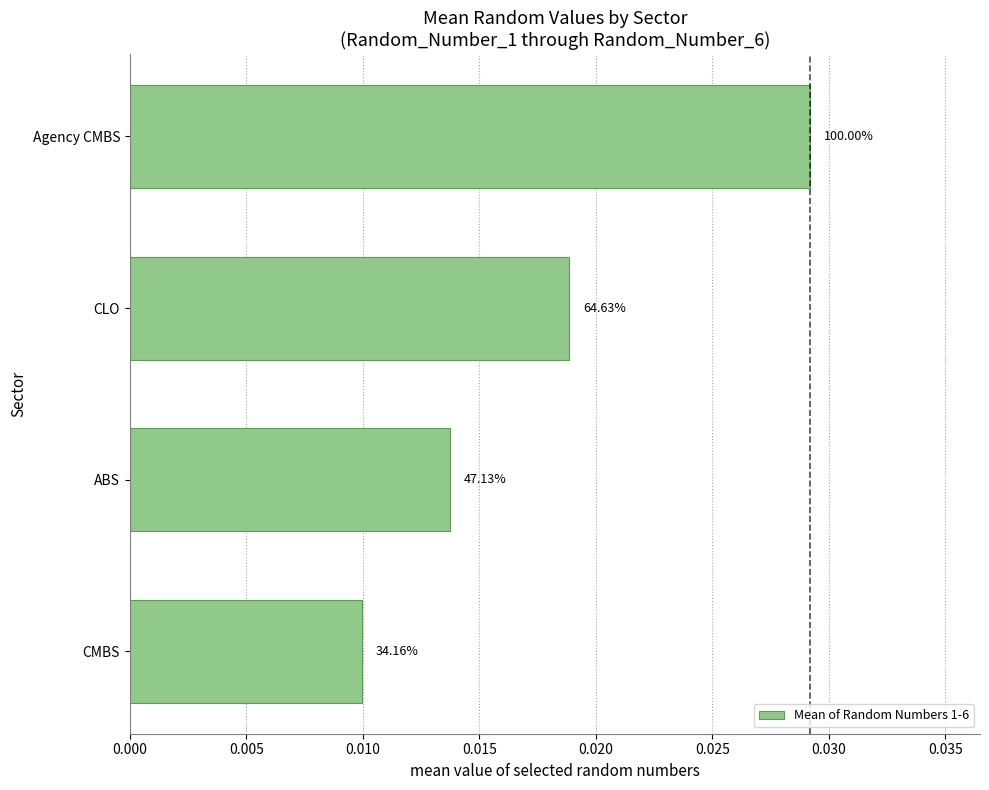

Does the chart contain any negative values?

No